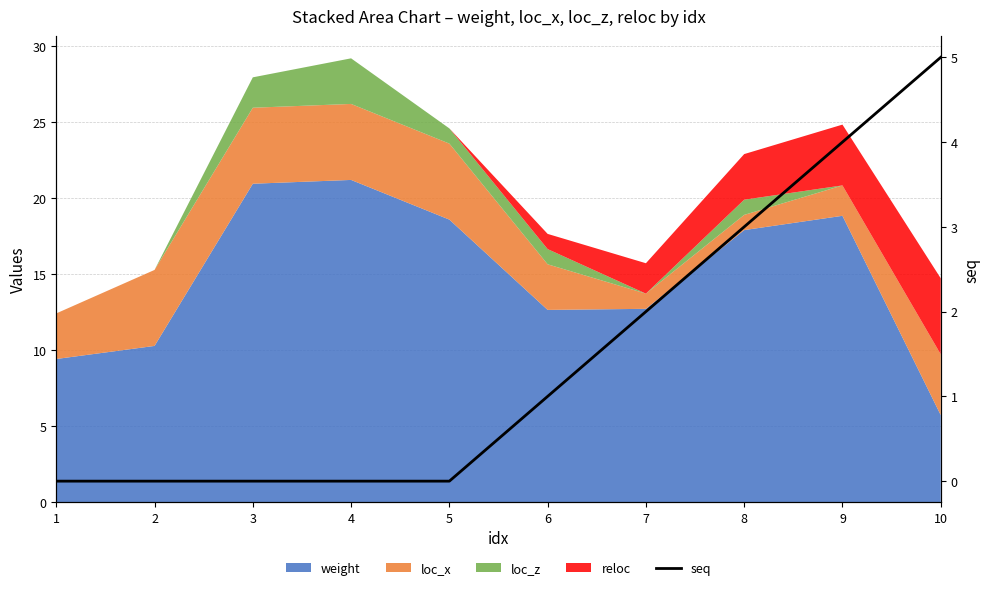

What is the difference between the second highest and second lowest values?

4